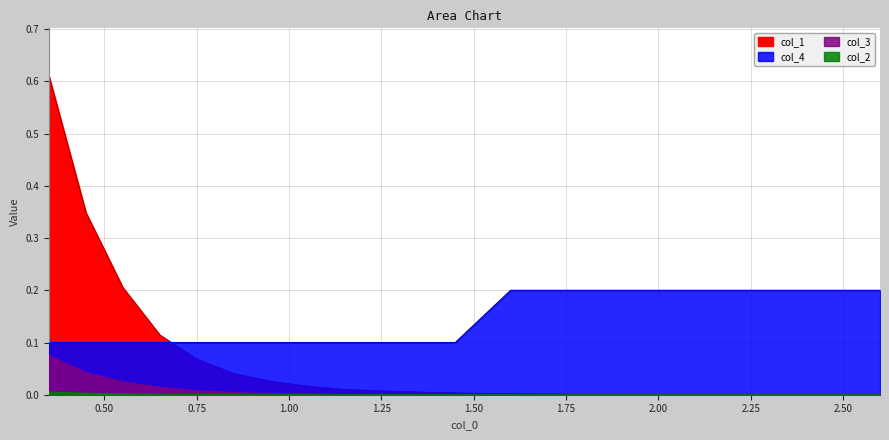

Which series has the widest spread of values?

col_1